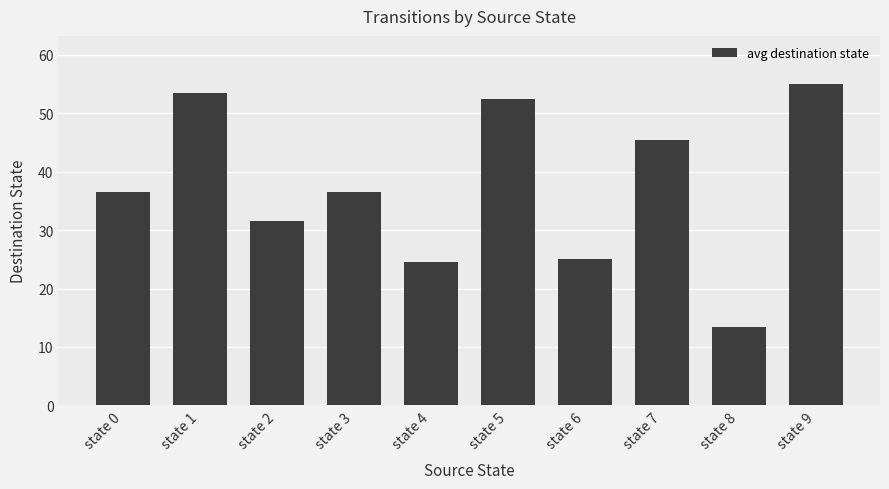

Count the number of categories in the chart.

10